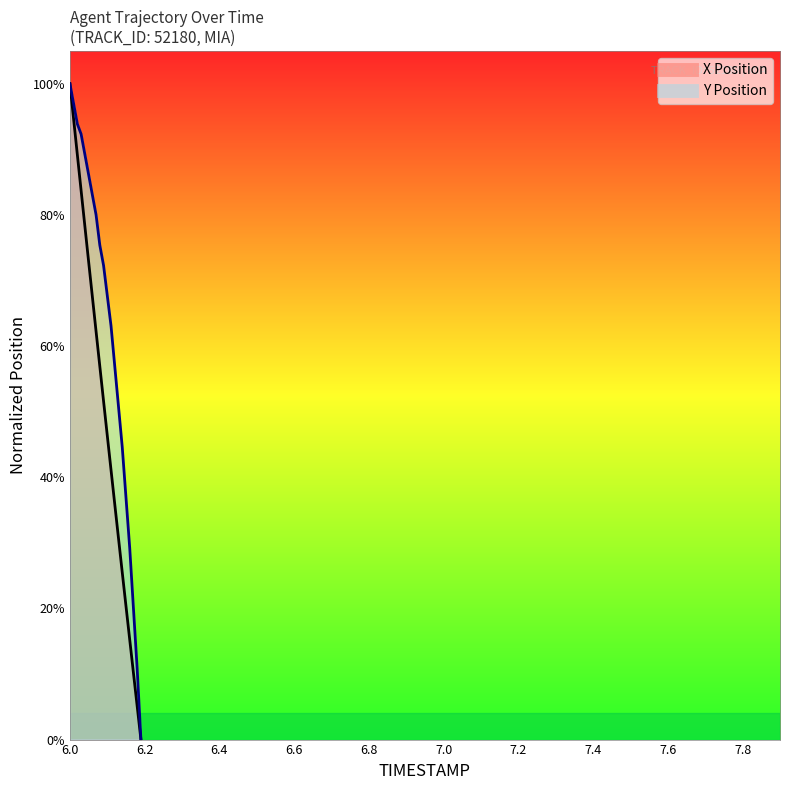

What is the value of the Y point at the 1st from the left?

100.0